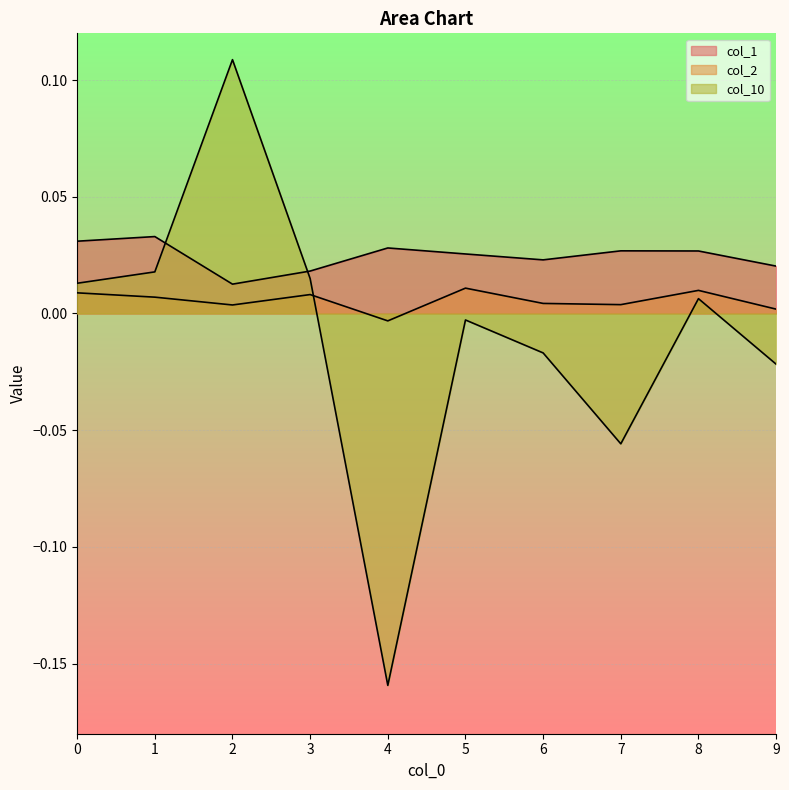

Between 4 and 3, which is larger?

4